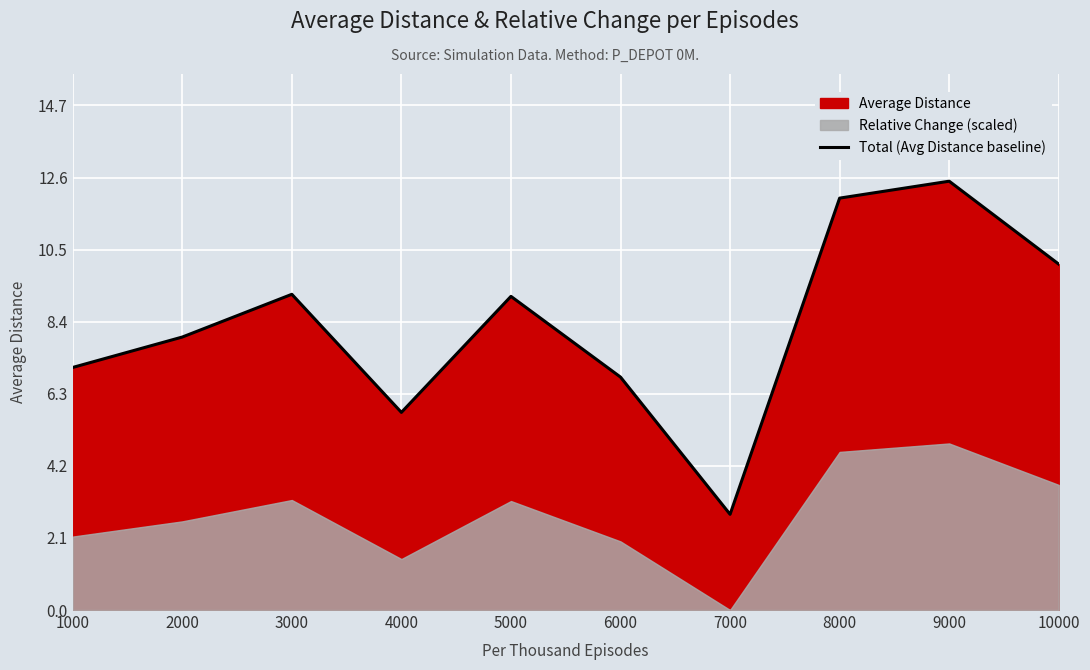

The chart shows a value of 5.8 at 4000. True or false?

True